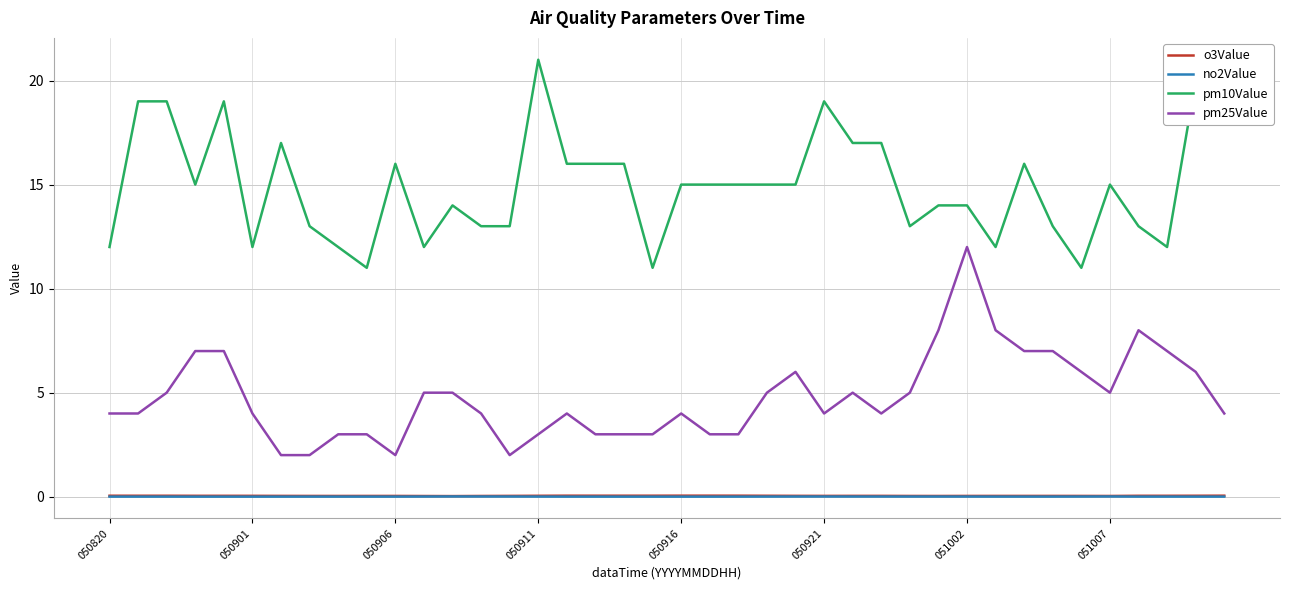

True or false: pm10Value and o3Value intersect in this chart.

False